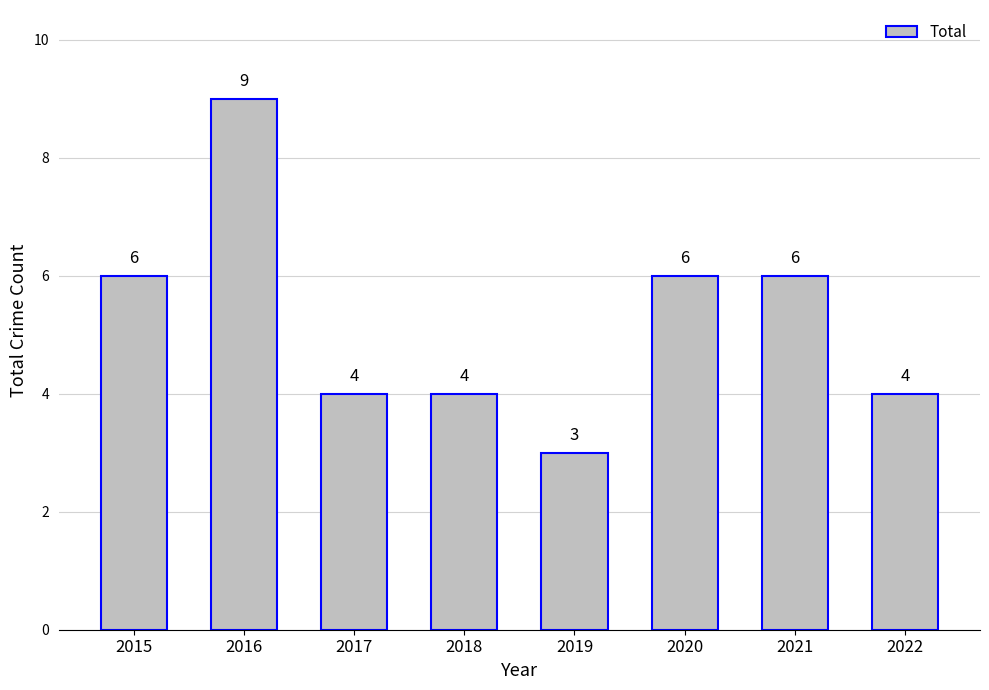

How many values are between 4 and 6?

6